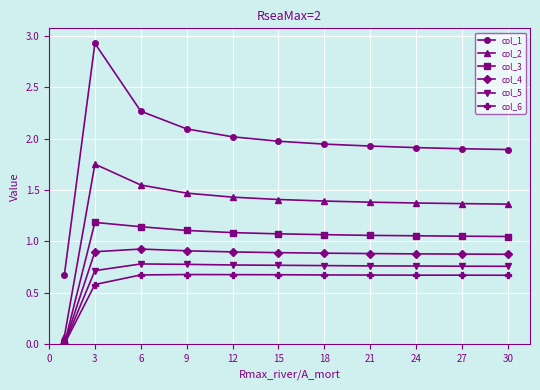

What is the highest value of the col_4 series?

0.9